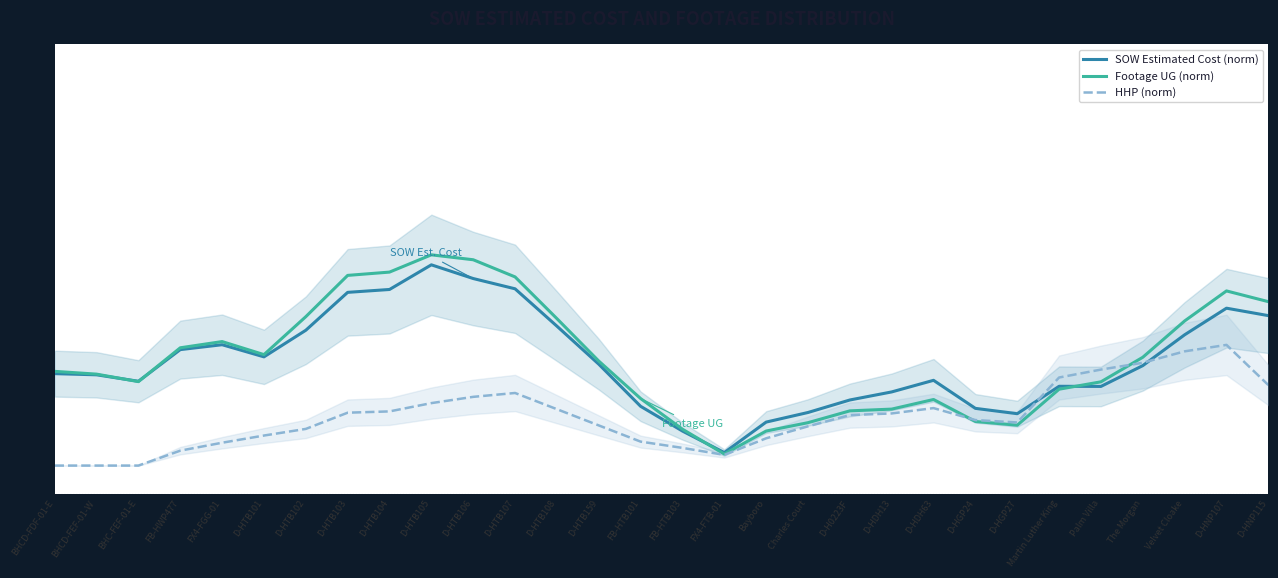

Rank the series by their maximum value, from lowest to highest.

HHP (norm), SOW Estimated Cost (norm), Footage UG (norm)